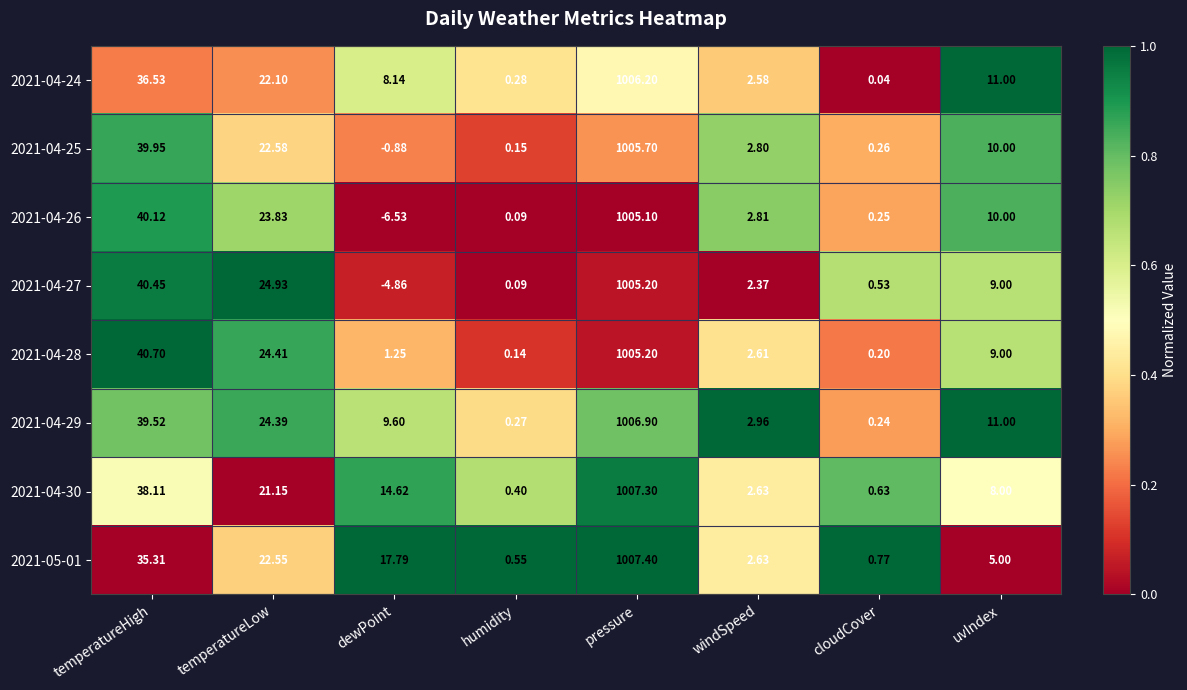

Where does the 2021-04-30 series first go above 14?

temperatureHigh